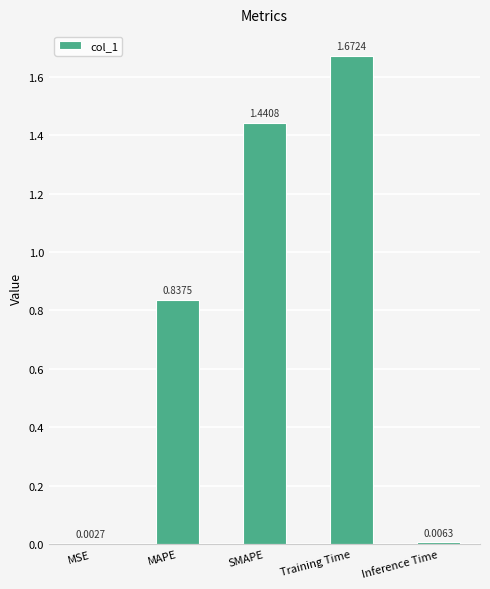

What is the change in value from Training Time to Inference Time?

-1.7